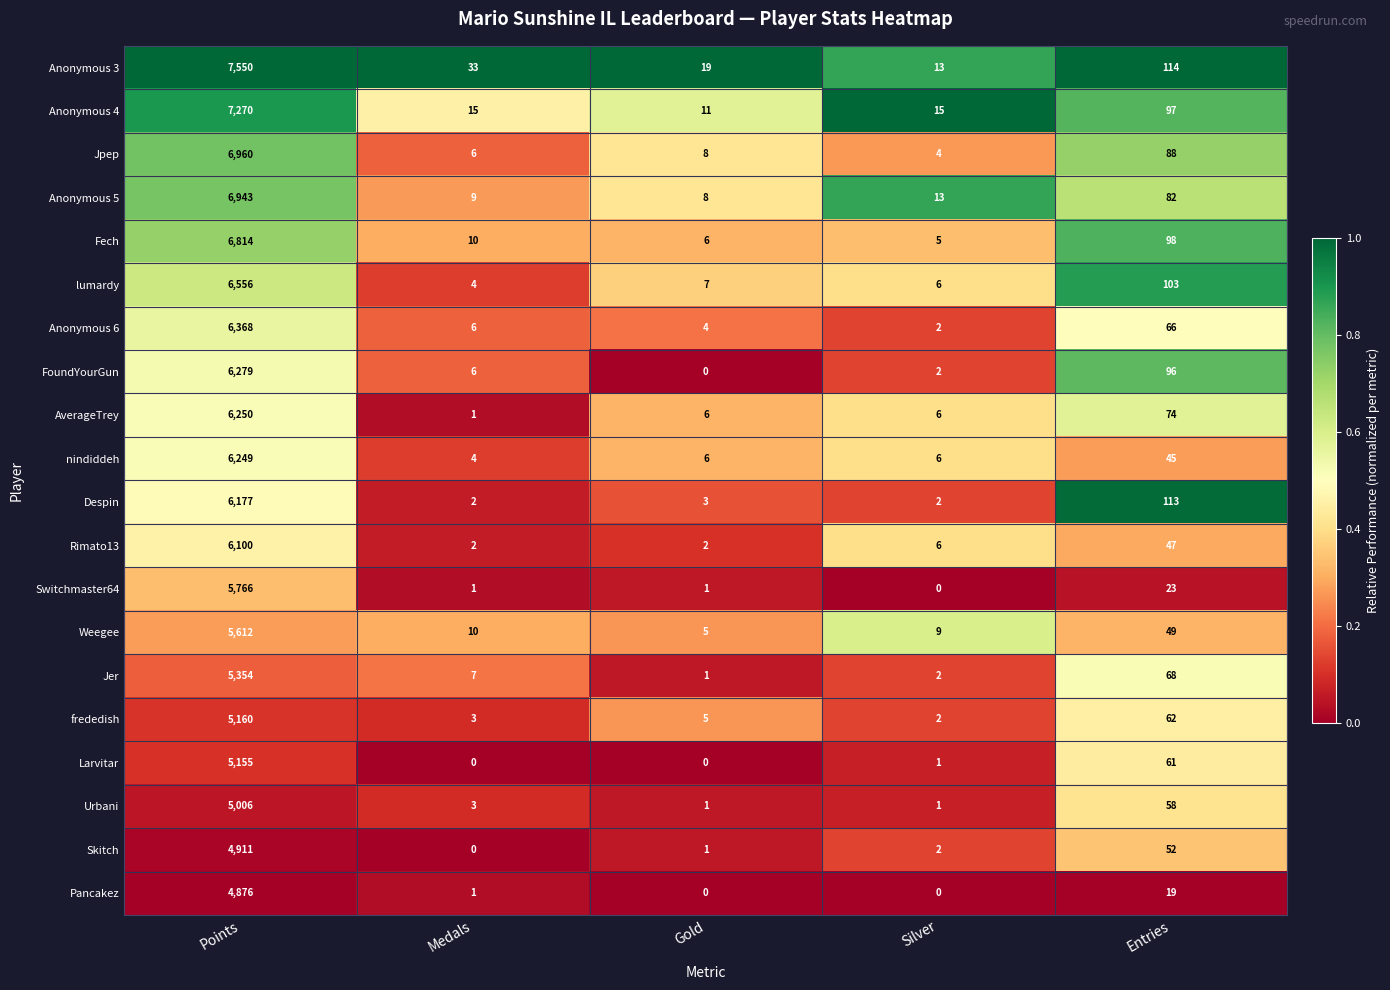

List the labels in order of FoundYourGun value, largest first.

Points, Entries, Medals, Silver, Gold